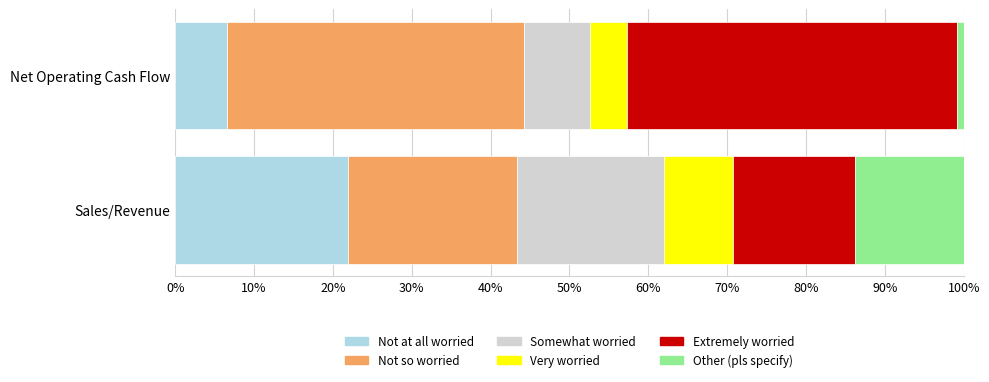

The Not at all worried series shows 11.3 at Net Operating Cash Flow. True or false?

False